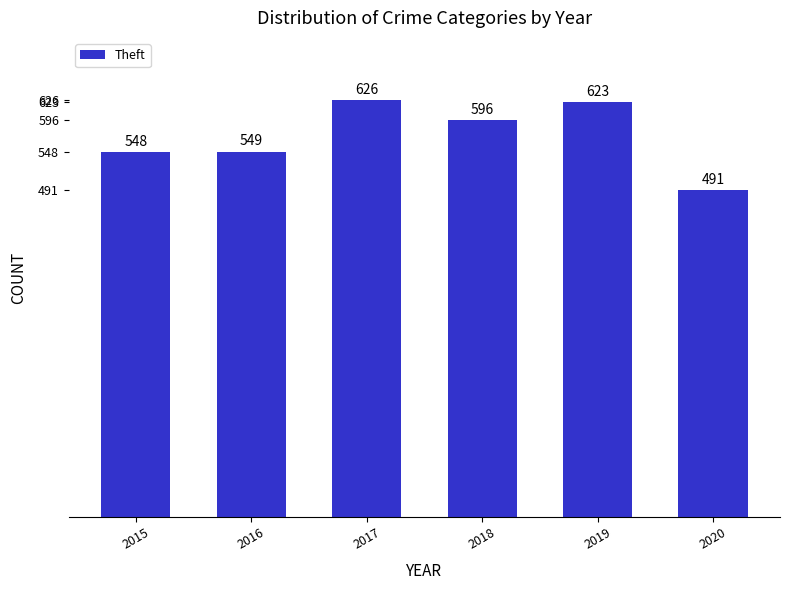

At which category does the chart reach its minimum across all series?

2020